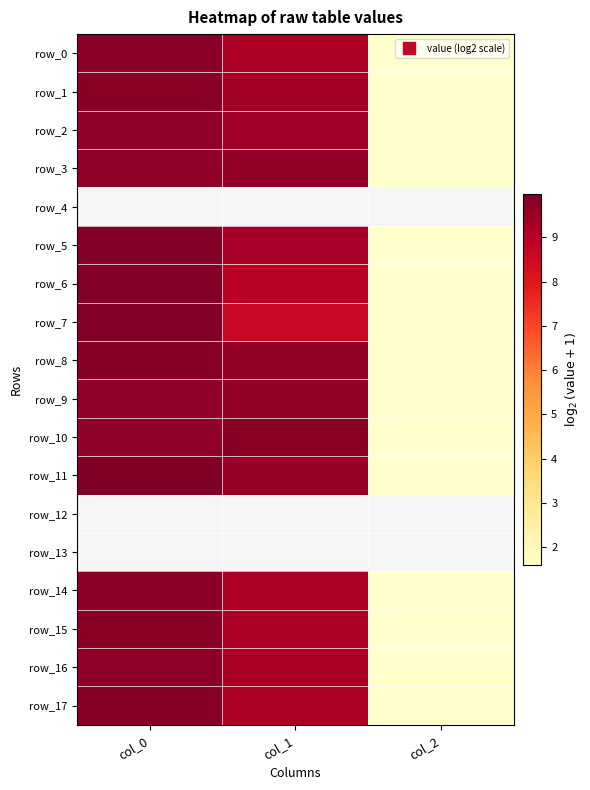

What is the difference between the row_7 values at col_0 and col_2?

8.3